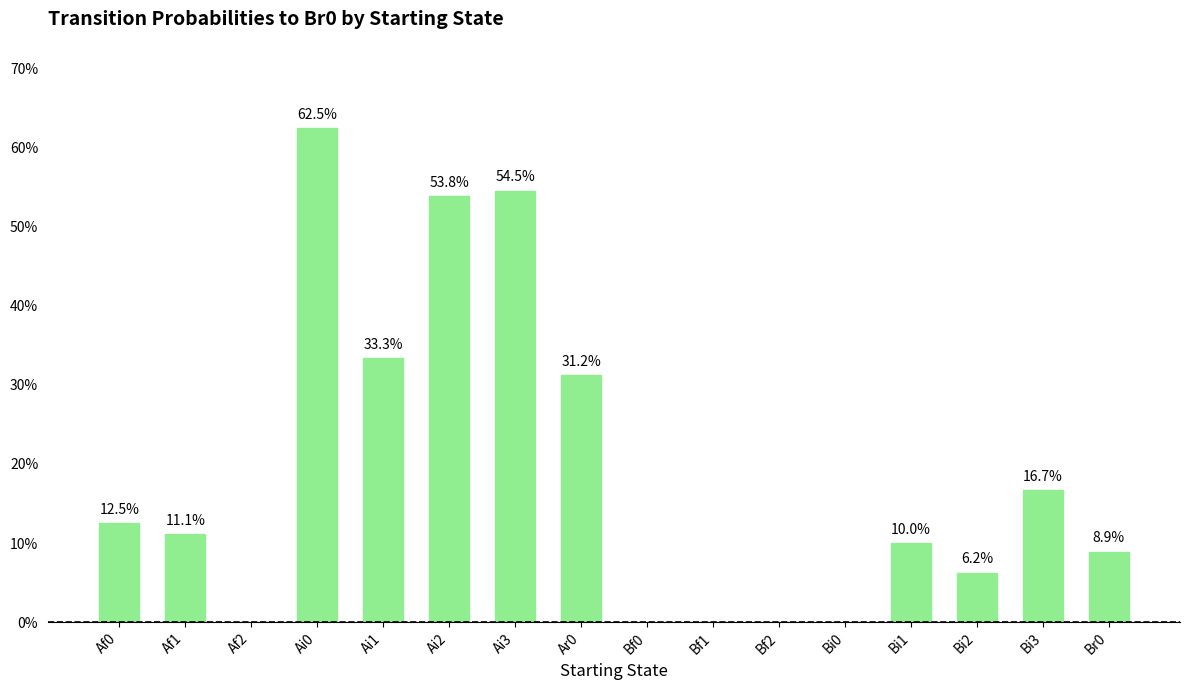

What position from the right is Ar0?

9